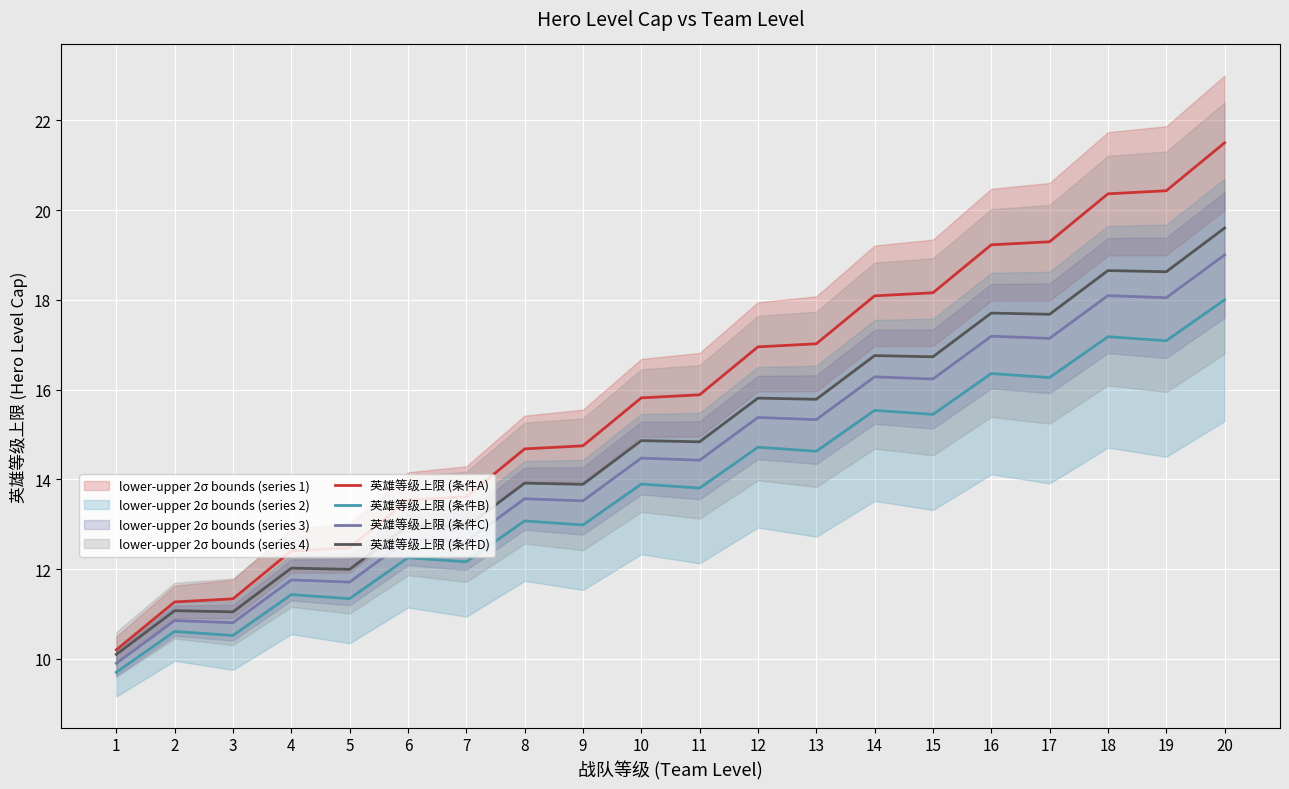

Reading left to right, what are all the values shown in this chart?

英雄等级上限 (条件A): 10.2	11.3	11.3	12.4	12.5	13.5	13.6	14.7	14.7	15.8	15.9	17.0	17.0	18.1	18.2	19.2	19.3	20.4	20.4	21.5
英雄等级上限 (条件B): 9.7	10.6	10.5	11.4	11.3	12.3	12.2	13.1	13.0	13.9	13.8	14.7	14.6	15.5	15.4	16.4	16.3	17.2	17.1	18.0
英雄等级上限 (条件C): 9.9	10.9	10.8	11.8	11.7	12.7	12.6	13.6	13.5	14.5	14.4	15.4	15.3	16.3	16.2	17.2	17.1	18.1	18.0	19.0
英雄等级上限 (条件D): 10.1	11.1	11.0	12.0	12.0	13.0	12.9	13.9	13.9	14.9	14.8	15.8	15.8	16.8	16.7	17.7	17.7	18.7	18.6	19.6